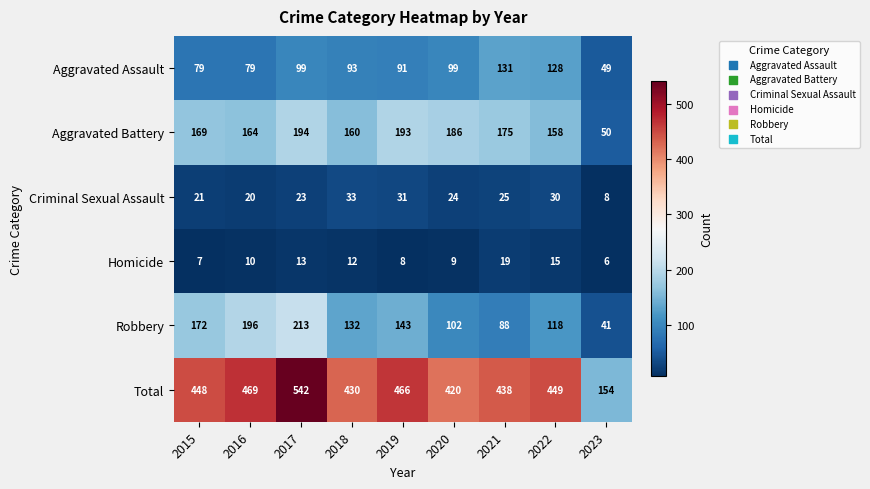

True or false: Homicide has a value of 9 at 2022.

False